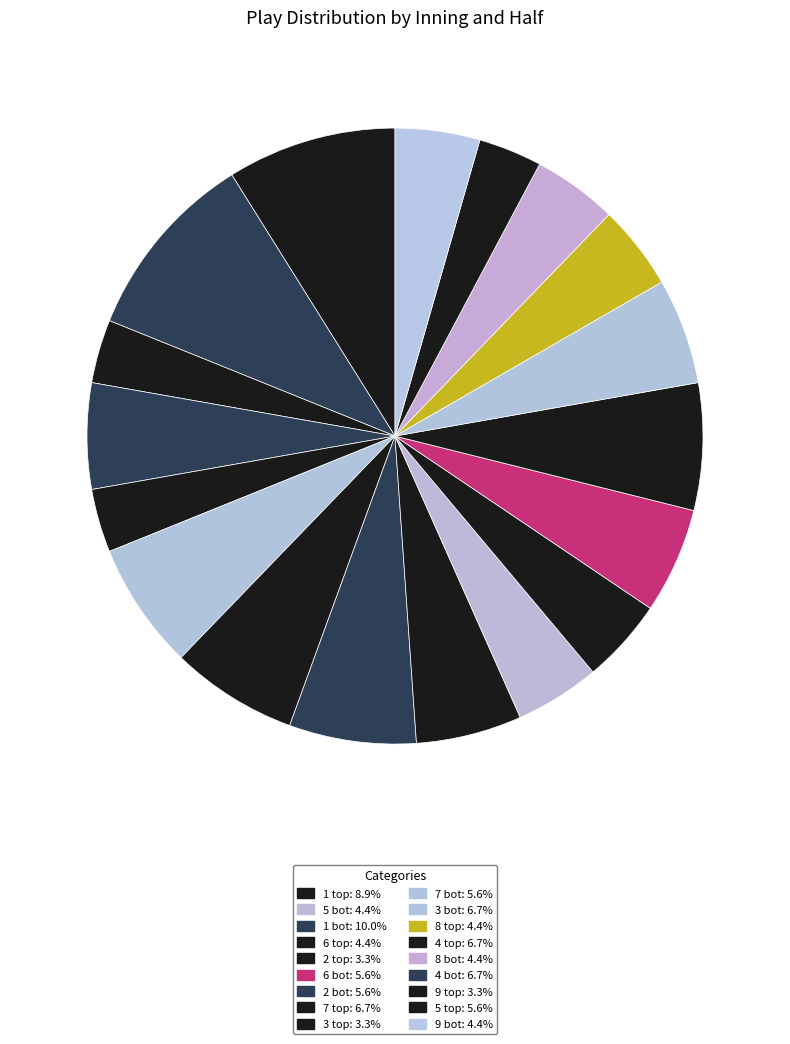

Which slice is the smallest?

2 top